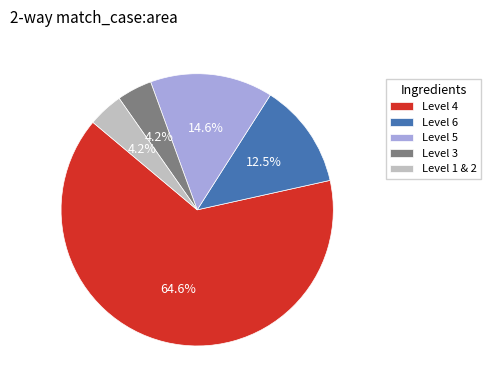

Which slice is the largest?

Level 4